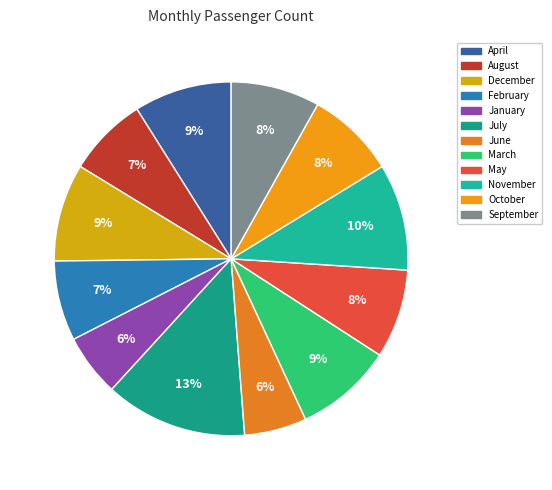

To the nearest percent, what percentage of the pie is July?

13%